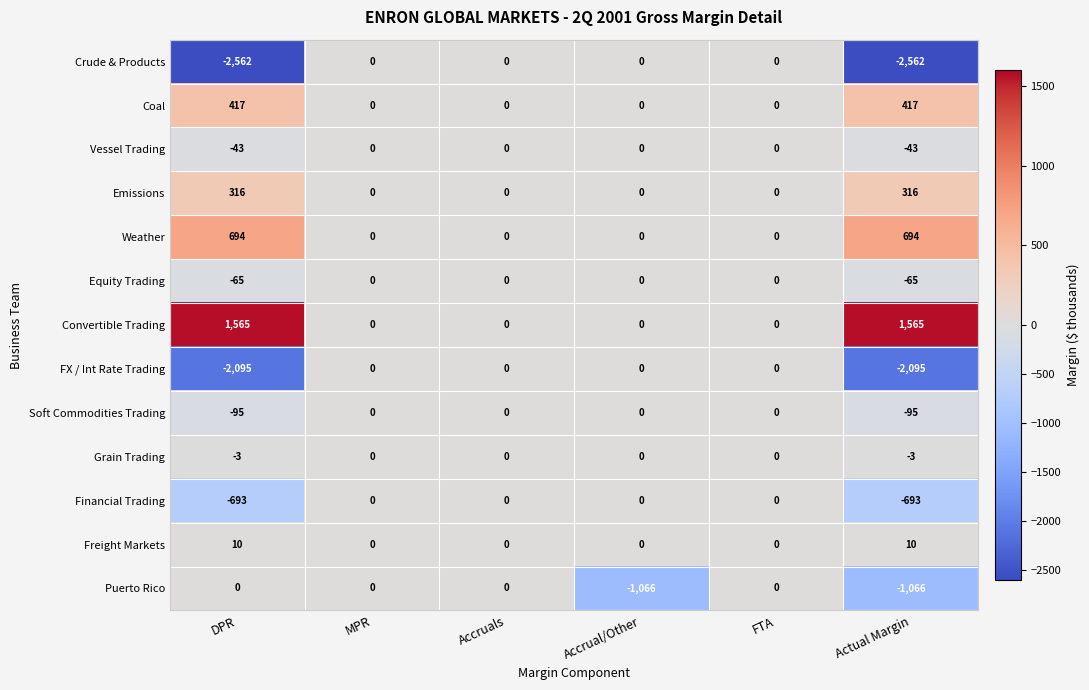

What is the spread (max minus min) of values at Actual Margin?

4127